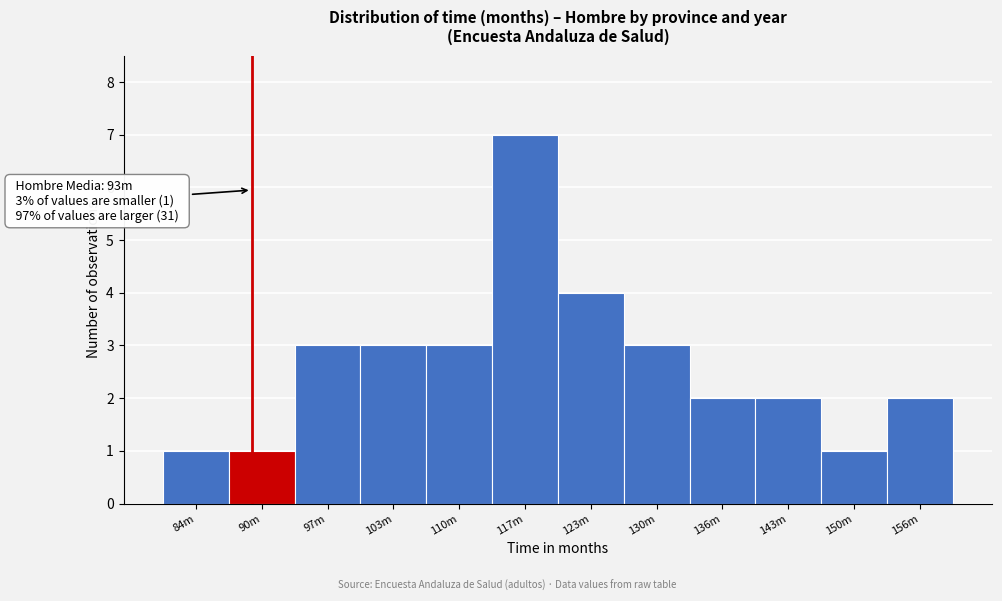

Reading left to right, transcribe all the data shown in this chart.

1	1	3	3	3	7	4	3	2	2	1	2